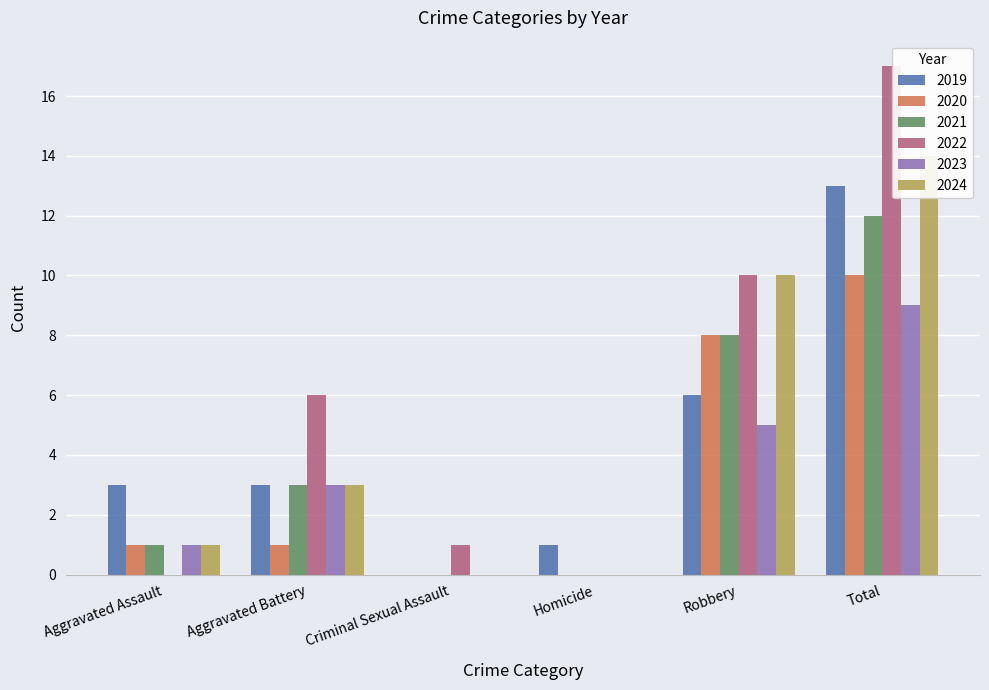

At Homicide, list the series in order from smallest to largest.

2020, 2021, 2022, 2023, 2024, 2019